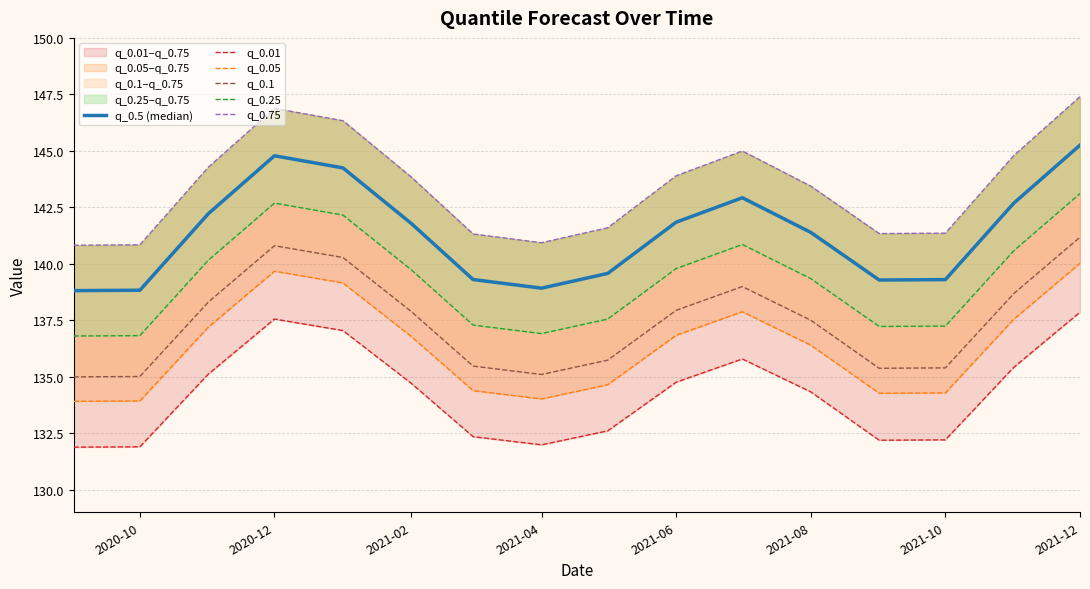

What is the highest value of the q_0.75 series?

147.4